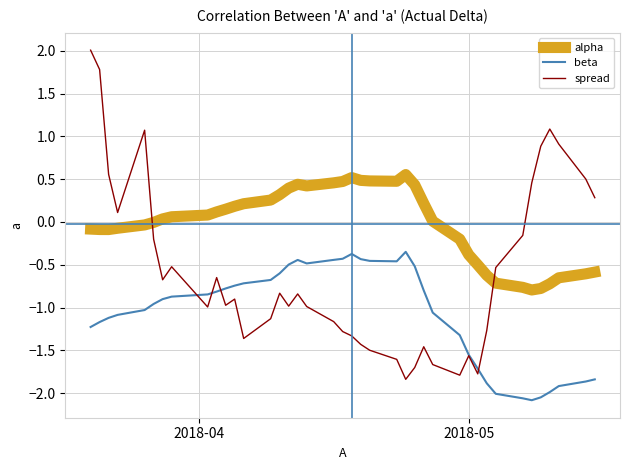

What is the smallest value displayed?

-2.1